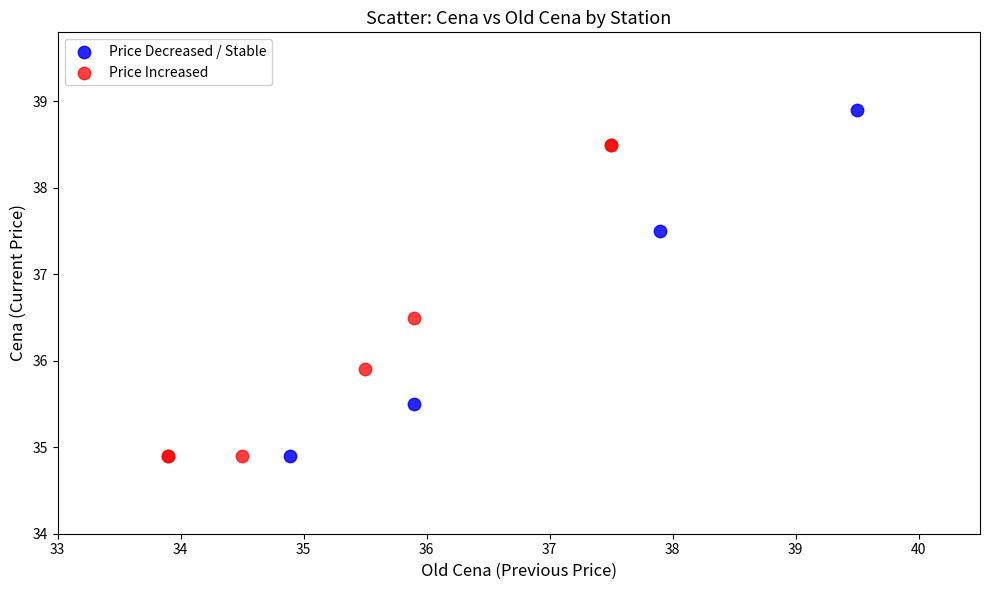

Which series contains the highest Y value?

Price Decreased / Stable